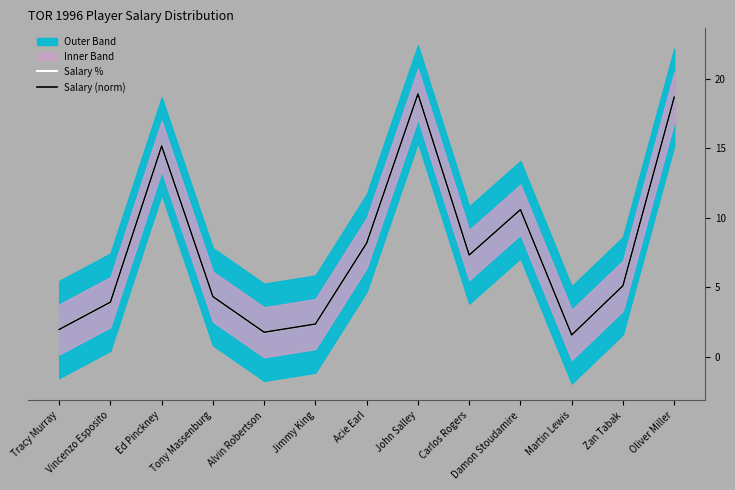

What is the lowest value of the Salary % series?

1.6